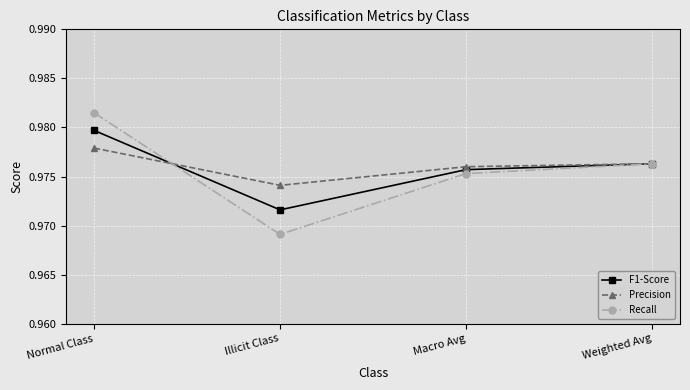

What position from the right is Illicit Class?

3